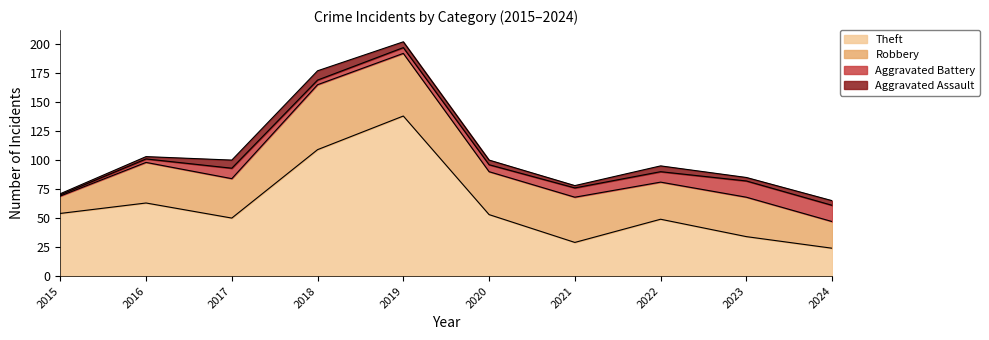

What is the value of the Aggravated Assault point at the 2nd from the left?

2